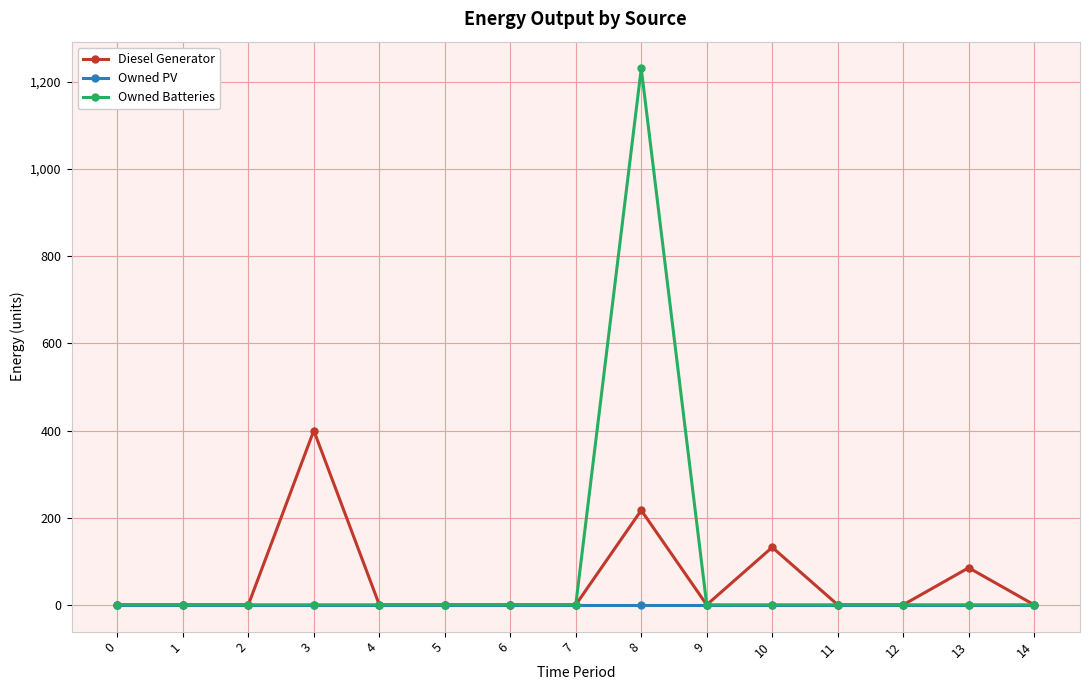

Does the chart display data point markers on the line(s)?

Yes